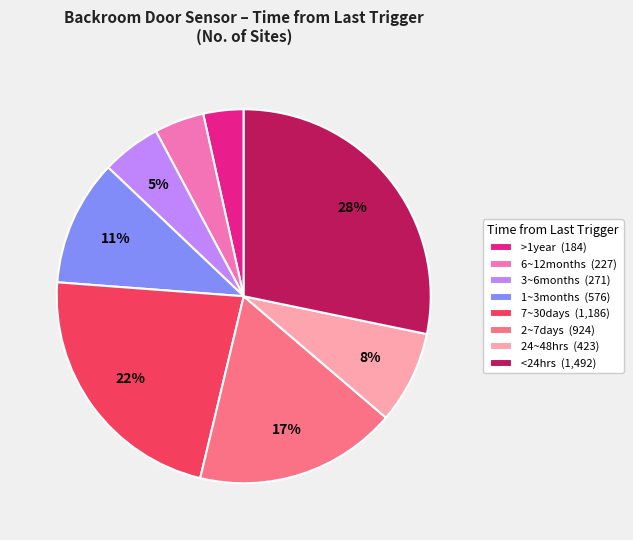

Between 7~30days (1,186) and <24hrs (1,492), which is larger?

<24hrs (1,492)